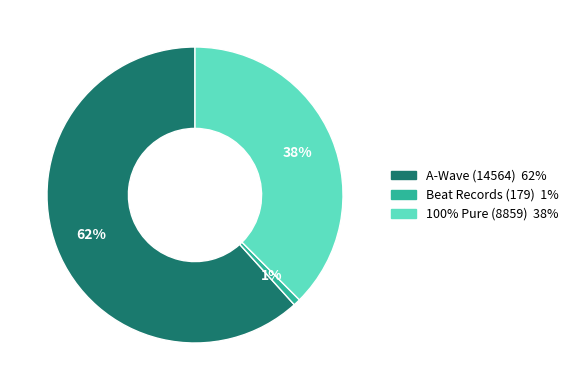

What is the largest slice in the pie chart?

A-Wave (14564)